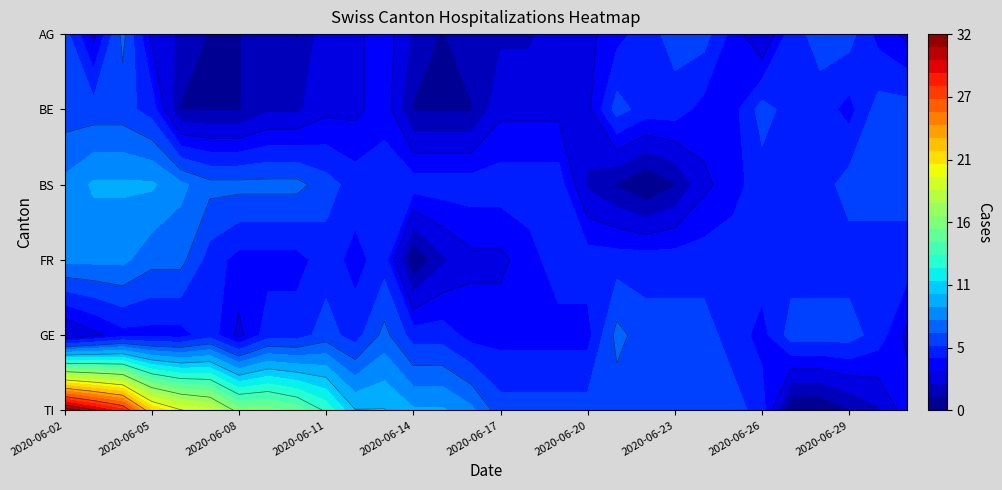

Reading left to right, what are all the values shown in this chart?

AG: 6	3	7	3	2	1	1	2	1	3	3	4	2	1	2	2	2	3	3	4	5	6	6	4	2	5	6	6	4	3
BE: 6	6	6	5	1	1	1	2	2	3	3	4	1	1	1	3	3	3	3	6	5	5	4	4	6	5	5	4	6	6
BS: 8	9	9	9	8	7	7	7	7	6	5	5	5	5	5	5	5	5	2	1	0	1	3	4	5	5	5	6	6	6
FR: 8	8	8	7	7	5	4	4	4	5	4	5	0	2	3	3	4	5	5	5	5	5	5	5	5	5	5	5	5	5
GE: 2	3	4	4	4	5	3	5	5	6	5	7	5	5	4	4	4	4	4	7	6	6	6	5	4	6	6	6	5	3
TI: 32	30	28	22	20	19	16	16	15	13	10	10	9	9	8	6	6	6	6	6	6	6	6	6	5	0	0	1	2	4